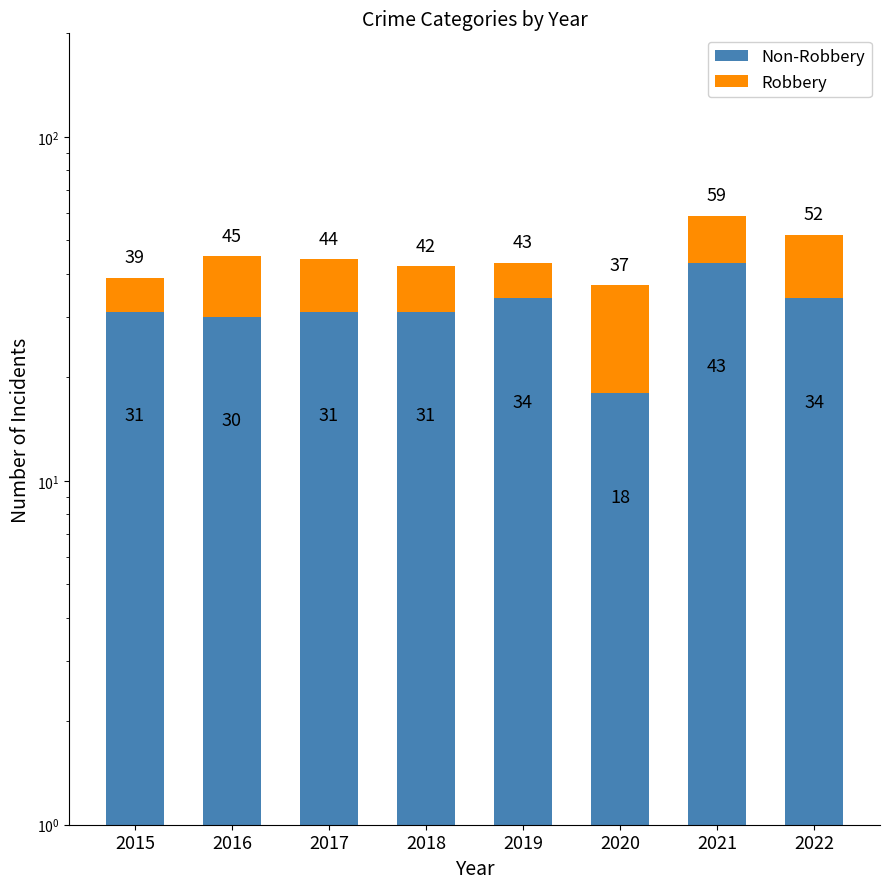

What is the sum of all Non-Robbery values?

252